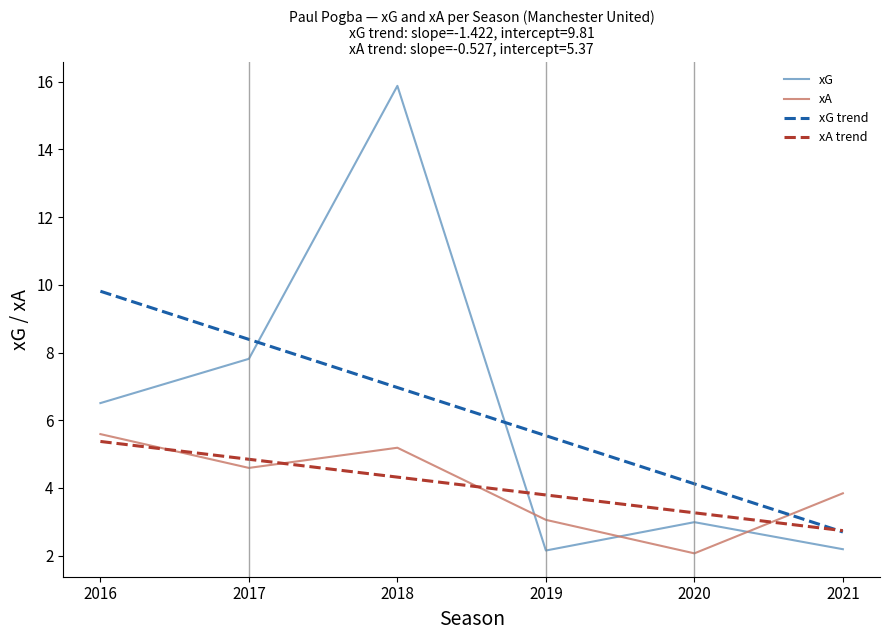

Is it true that xA equals 2.1 at 2020?

True